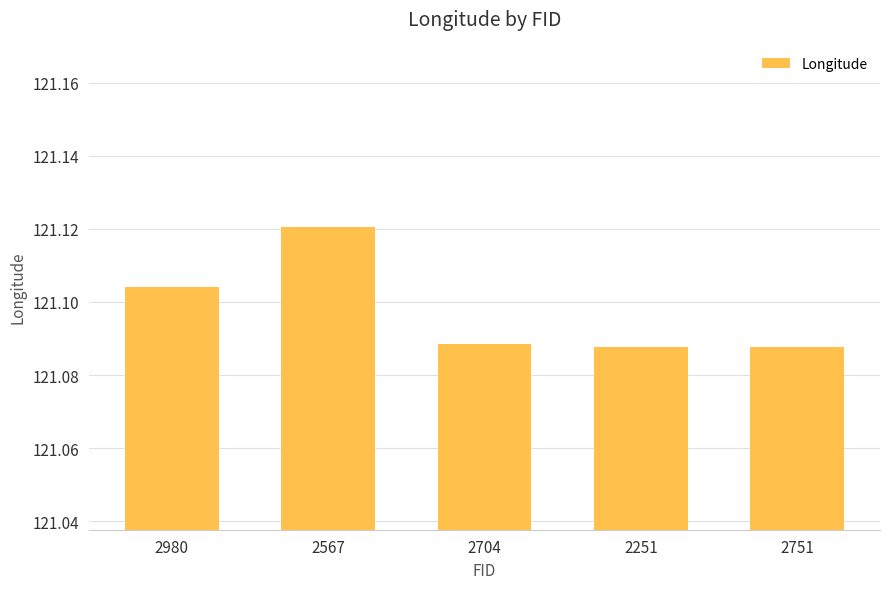

How many values are between 121 and 122?

5